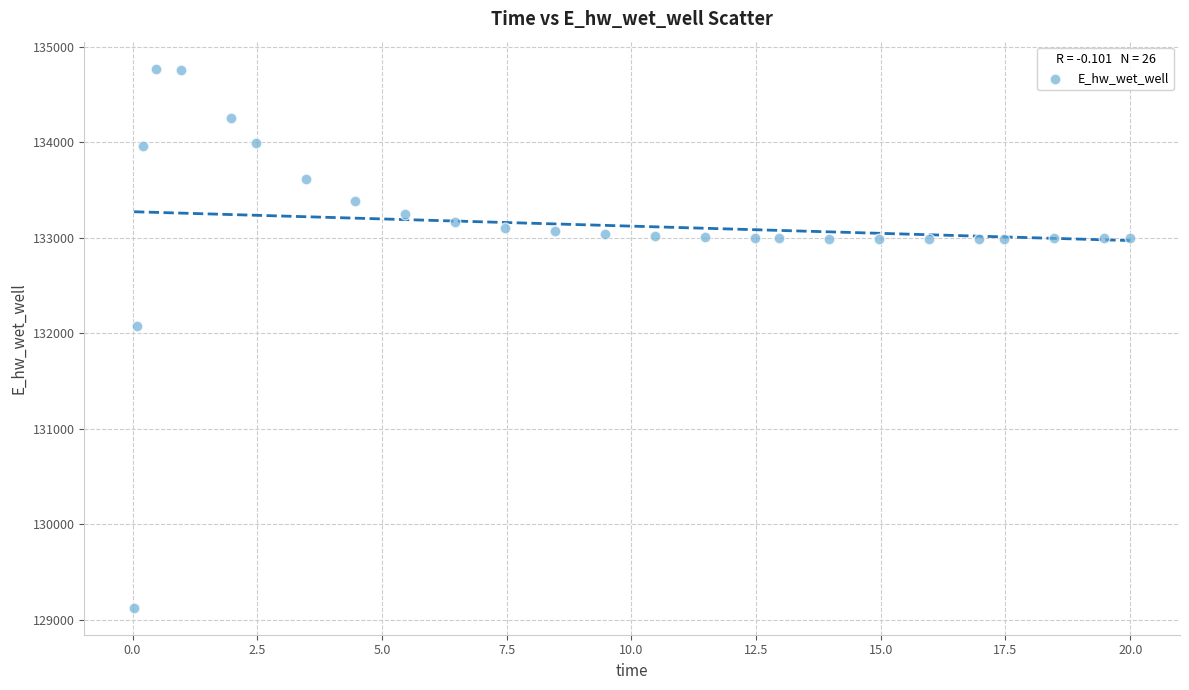

What is the range of X values (max minus min)?

20.0